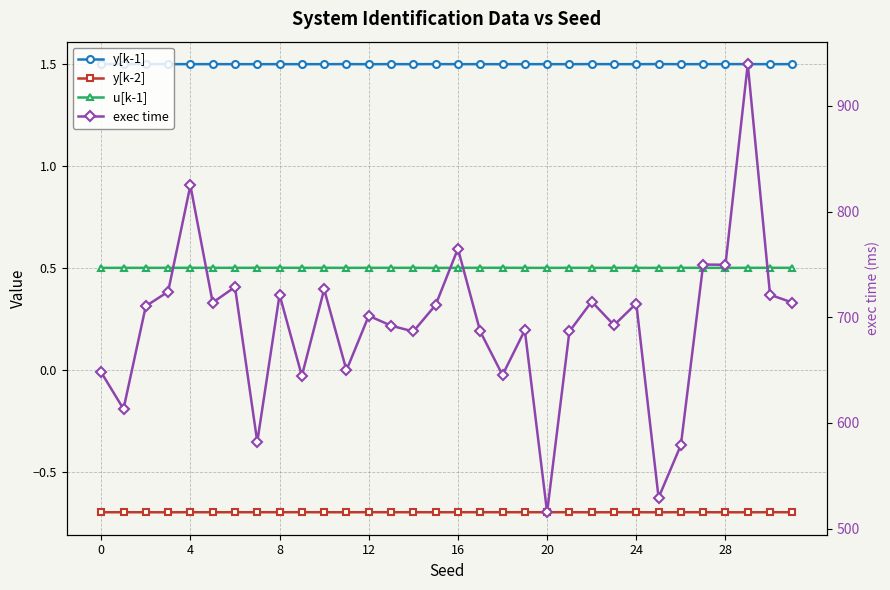

Between 15 and 19, which is larger?

15